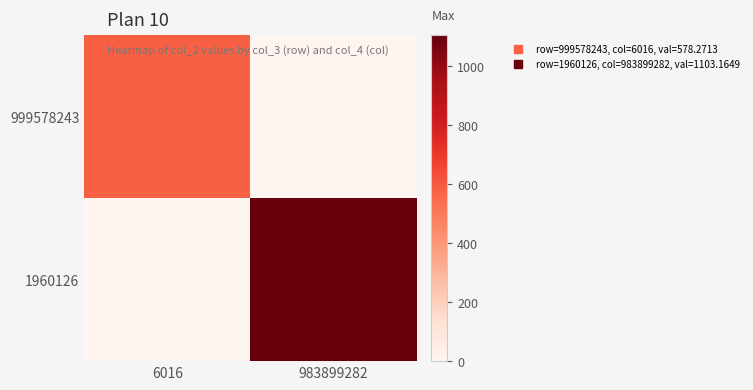

Reading left to right, list all the values displayed in this chart.

999578243: 6016=578.3	983899282=0.0
1960126: 6016=0.0	983899282=1103.2